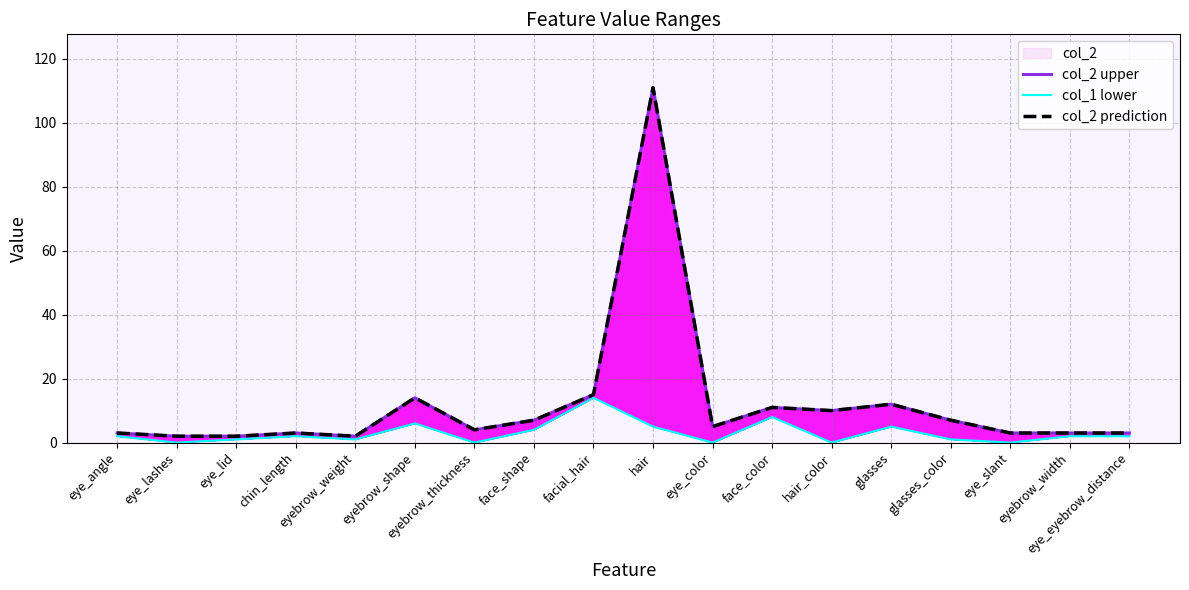

Rank the categories by col_2 upper value from highest to lowest.

hair, facial_hair, eyebrow_shape, glasses, face_color, hair_color, face_shape, glasses_color, eye_color, eyebrow_thickness, eye_angle, chin_length, eye_slant, eyebrow_width, eye_eyebrow_distance, eye_lashes, eye_lid, eyebrow_weight